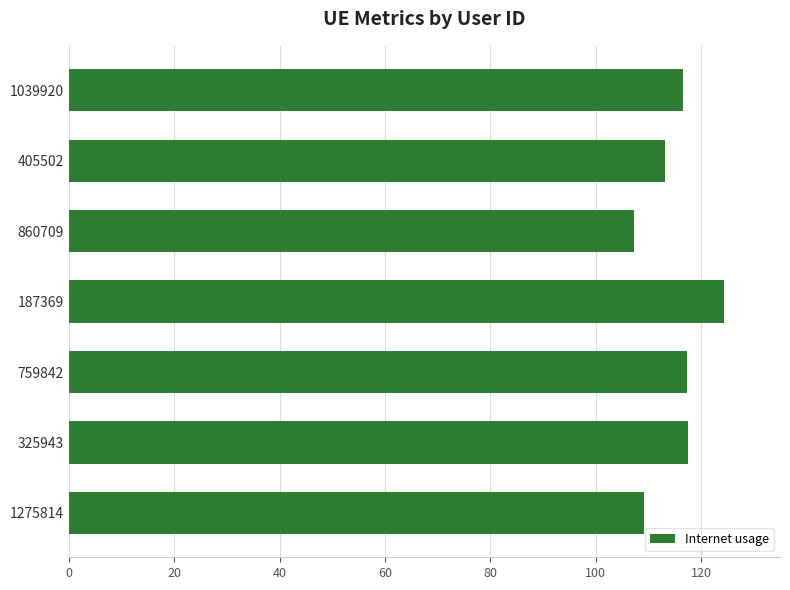

Is it true that the value at 325943 is 117.5?

True